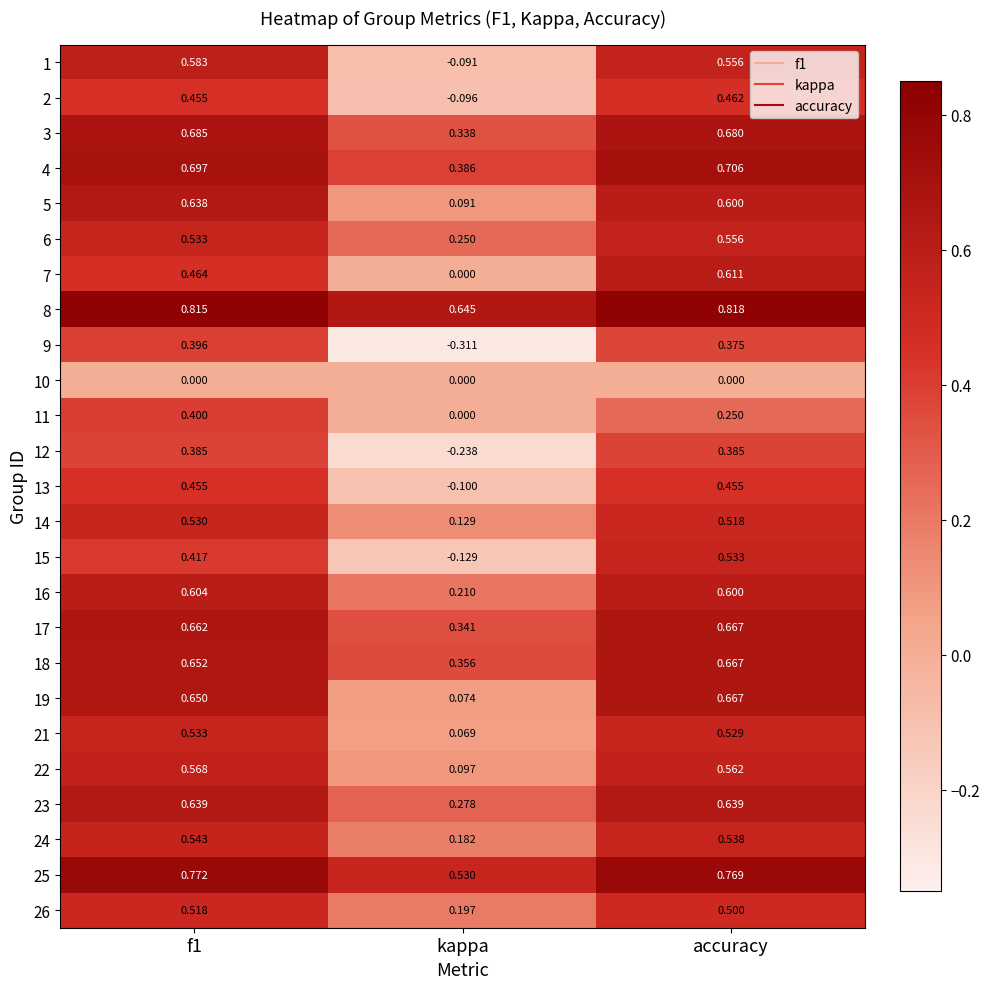

What is the total value across all series at accuracy?

13.6